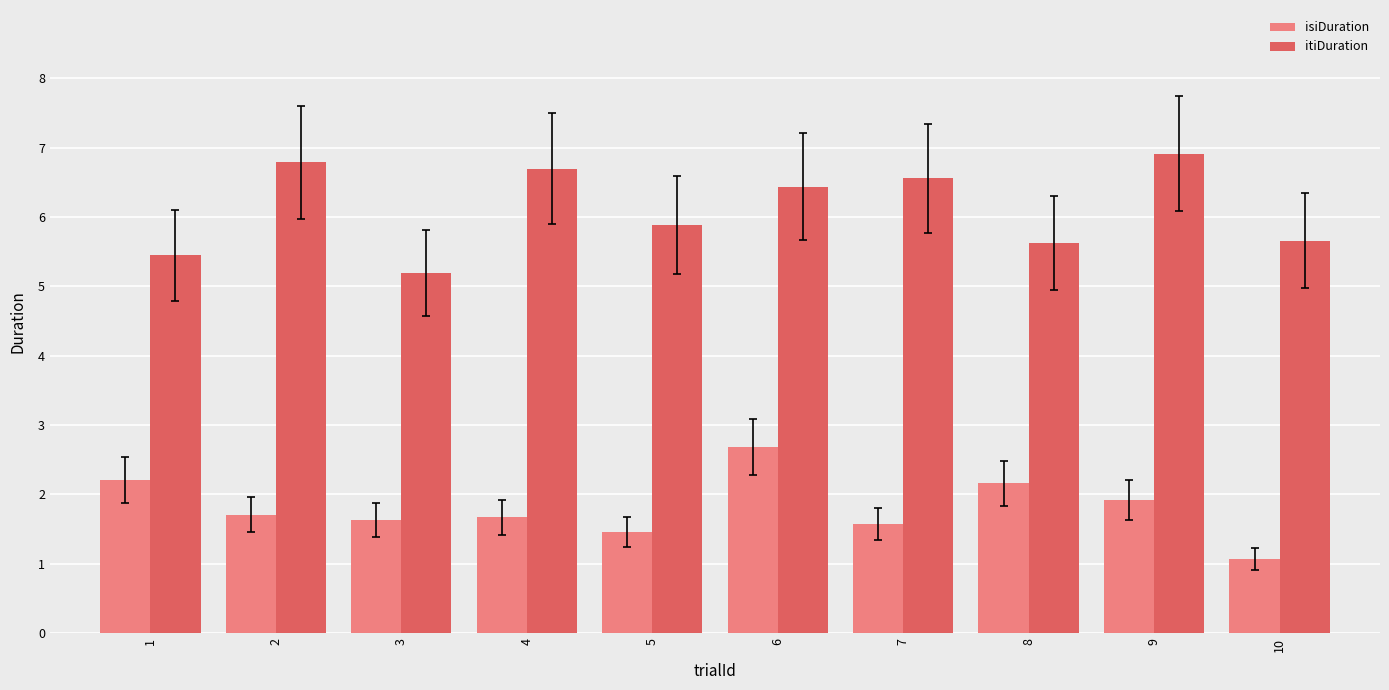

Reading left to right, transcribe all the data shown in this chart.

isiDuration: 1=2.2	2=1.7	3=1.6	4=1.7	5=1.5	6=2.7	7=1.6	8=2.2	9=1.9	10=1.1
itiDuration: 1=5.5	2=6.8	3=5.2	4=6.7	5=5.9	6=6.4	7=6.6	8=5.6	9=6.9	10=5.7